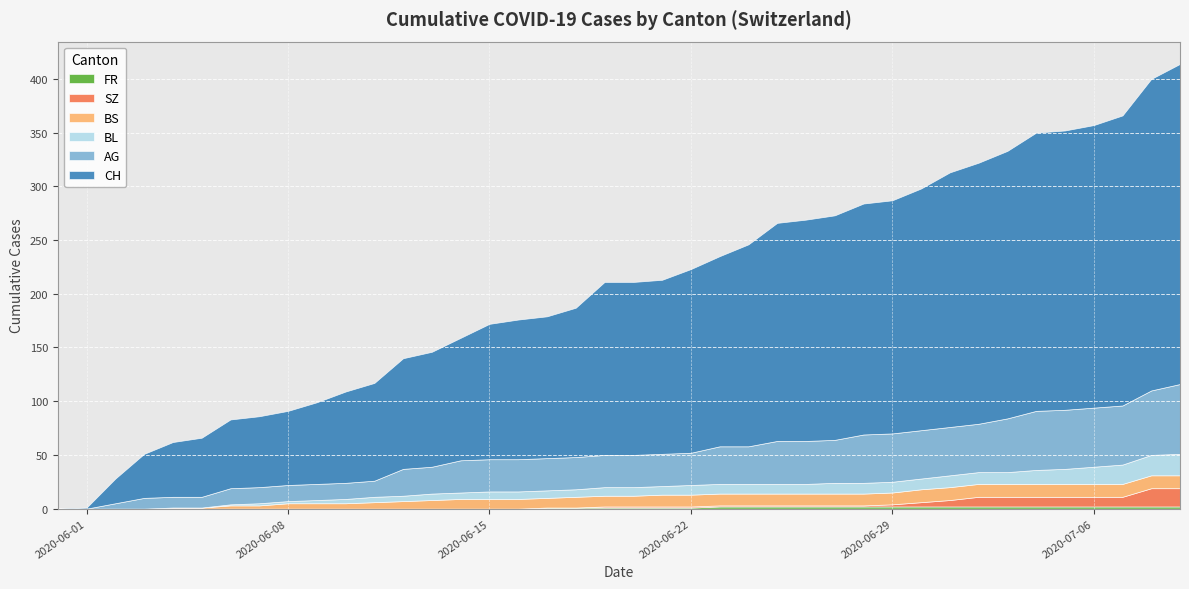

Which series has the largest range (max minus min)?

CH